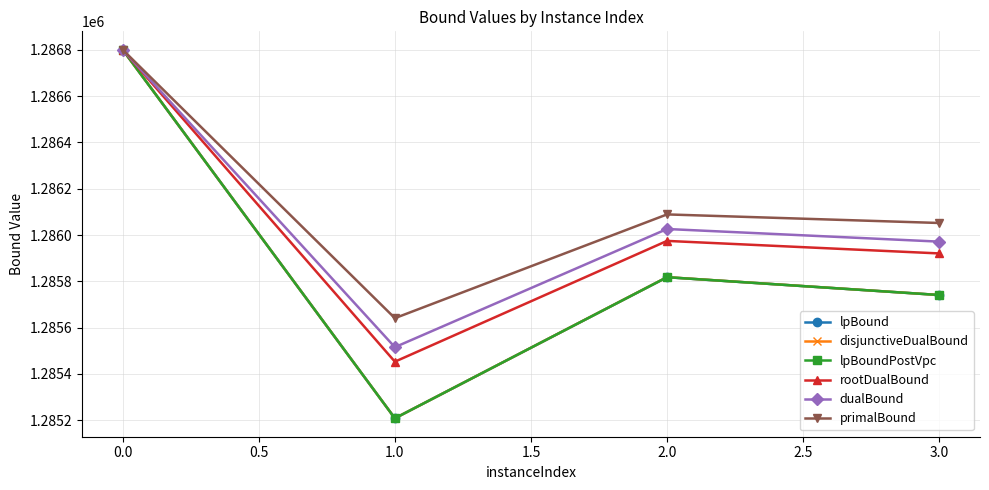

The value of dualBound at 1.0 is 454022.5. True or false?

False